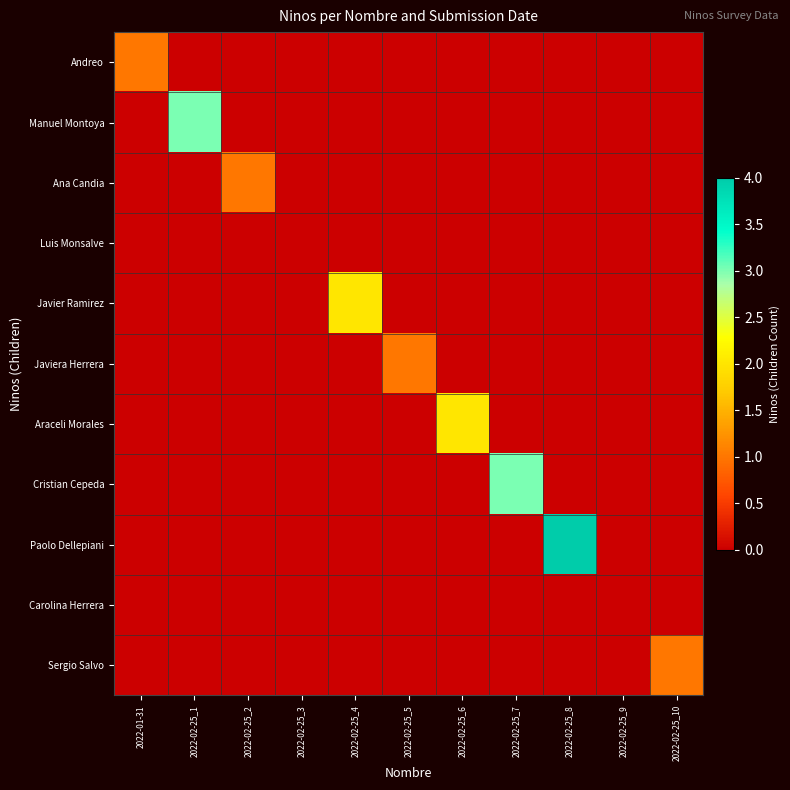

Which series has the largest total across all categories?

Paolo Dellepiani